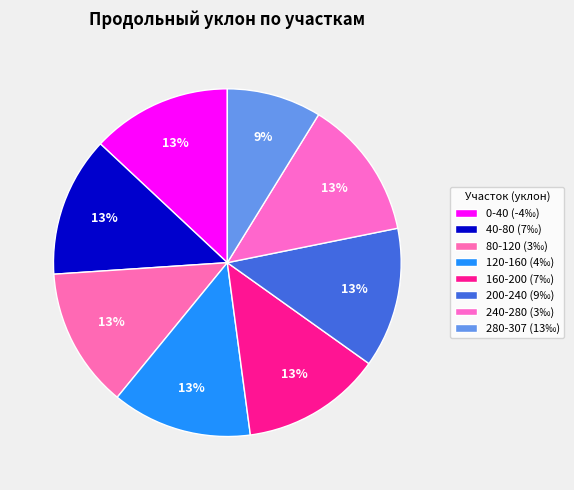

Does 120-160 represent more than half of the total?

No